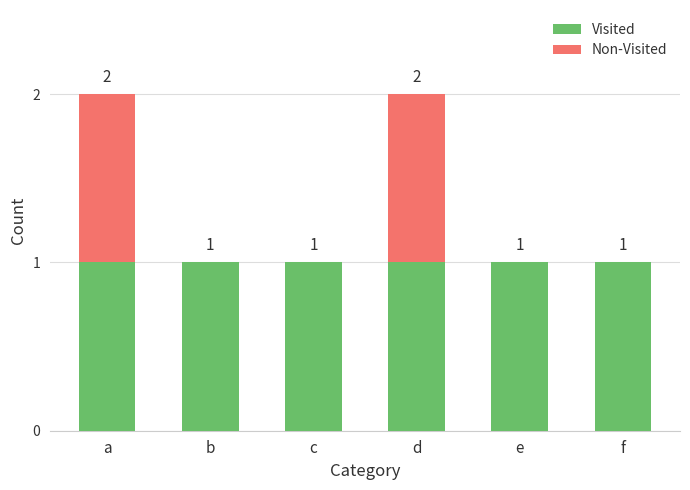

Is it true that Visited equals 0 at b?

False